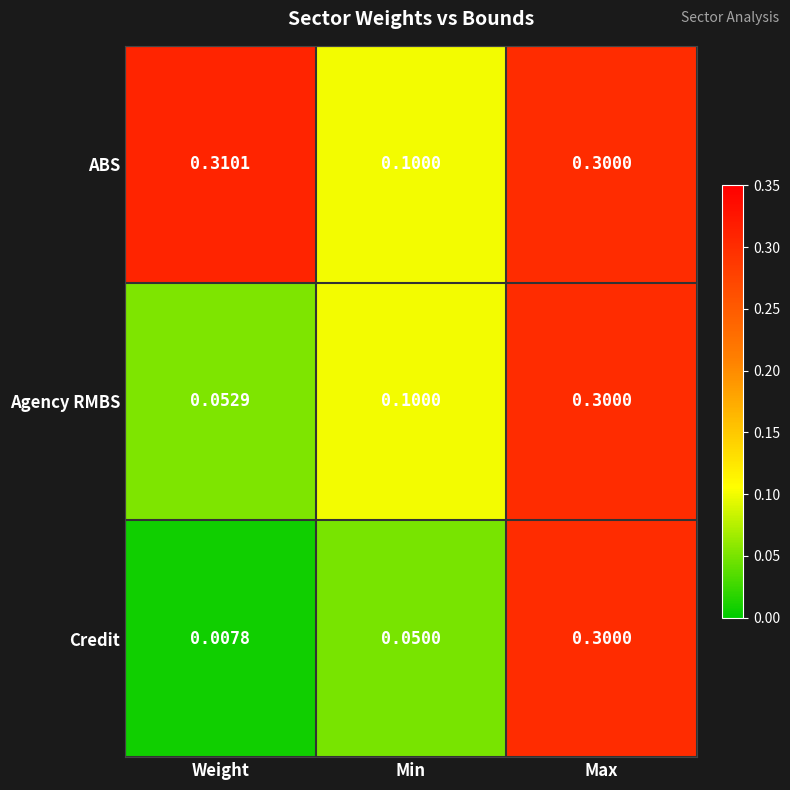

Which category has the lowest value in the ABS series?

Min